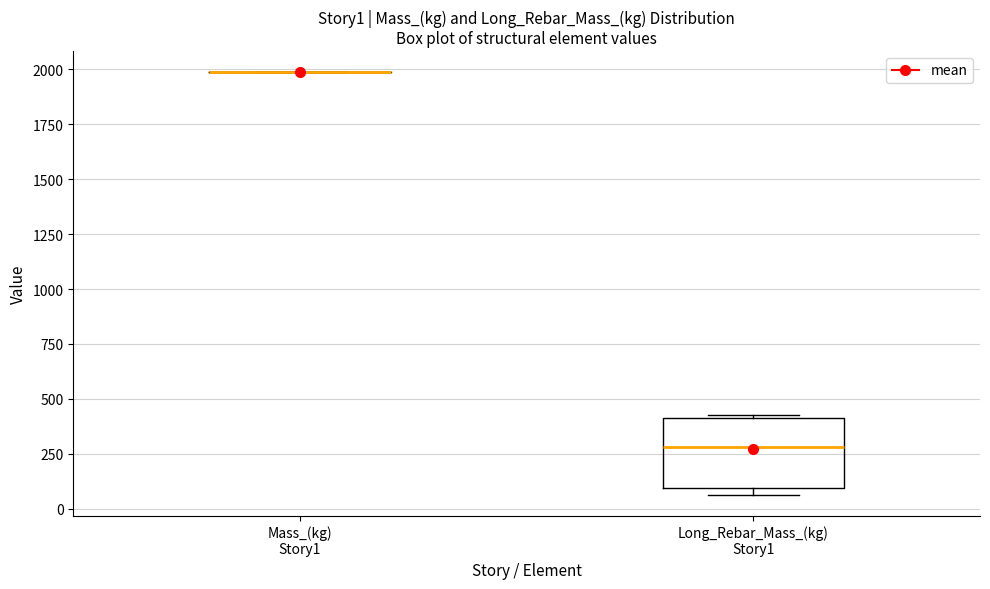

Reading left to right, transcribe this box plot: for each box, give where its median line is, the range the box spans, and where its two whiskers end, as read against the y-axis. The values are not printed on the chart, so give them approximately, as read against the axis.

Mass_(kg) Story1: box collapsed to a line at 2000, whiskers 2000 to 2000
Long_Rebar_Mass_(kg) Story1: median 300, box 100 to 400, whiskers 50 to 400